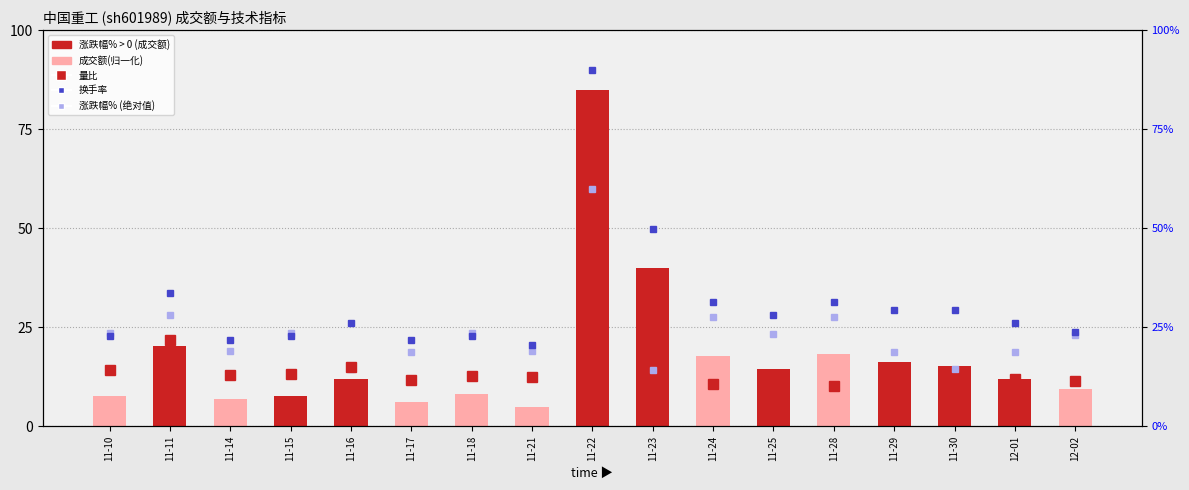

Reading left to right, list all the values displayed in this chart.

7.7	20.4	7.0	7.6	12.1	6.2	8.2	5.0	85.0	39.9	17.8	14.5	18.3	16.2	15.3	11.9	9.4